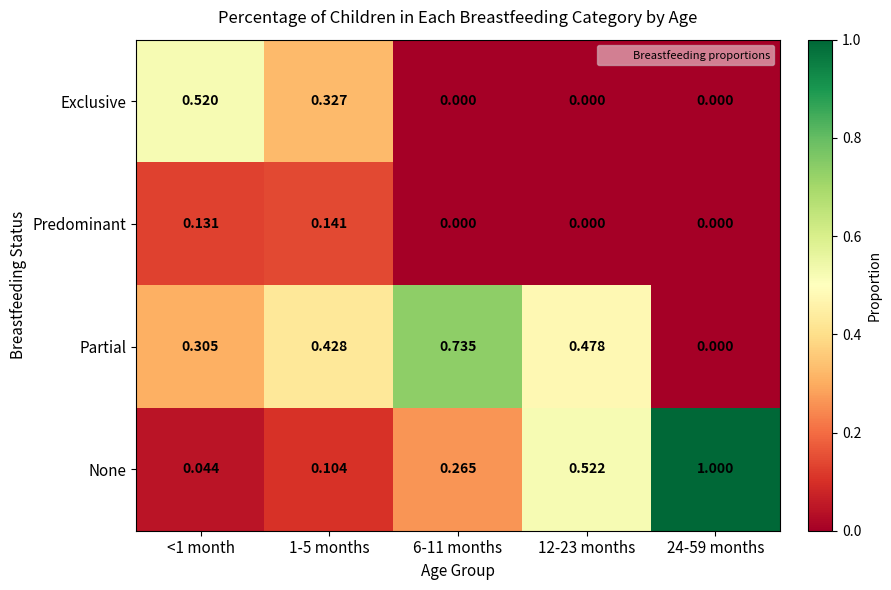

Rank the series by their maximum value, from highest to lowest.

None, Partial, Exclusive, Predominant